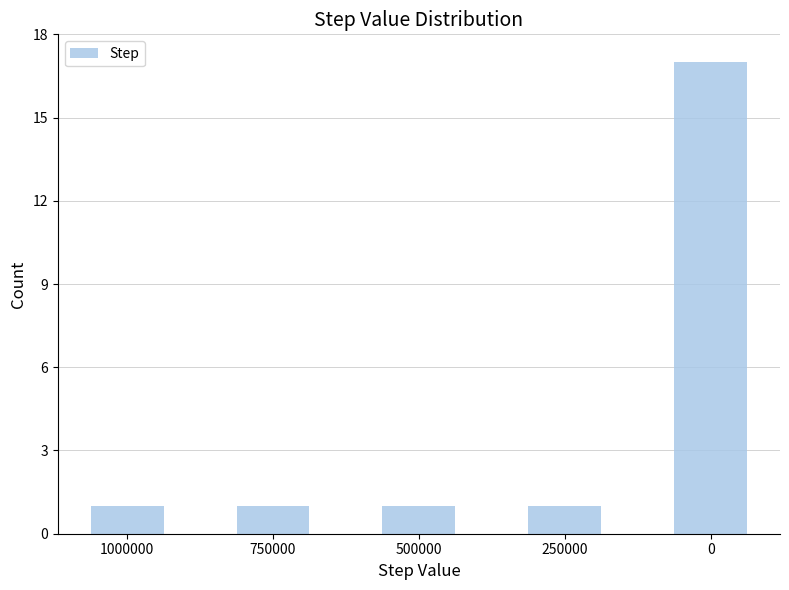

What is the average value?

4